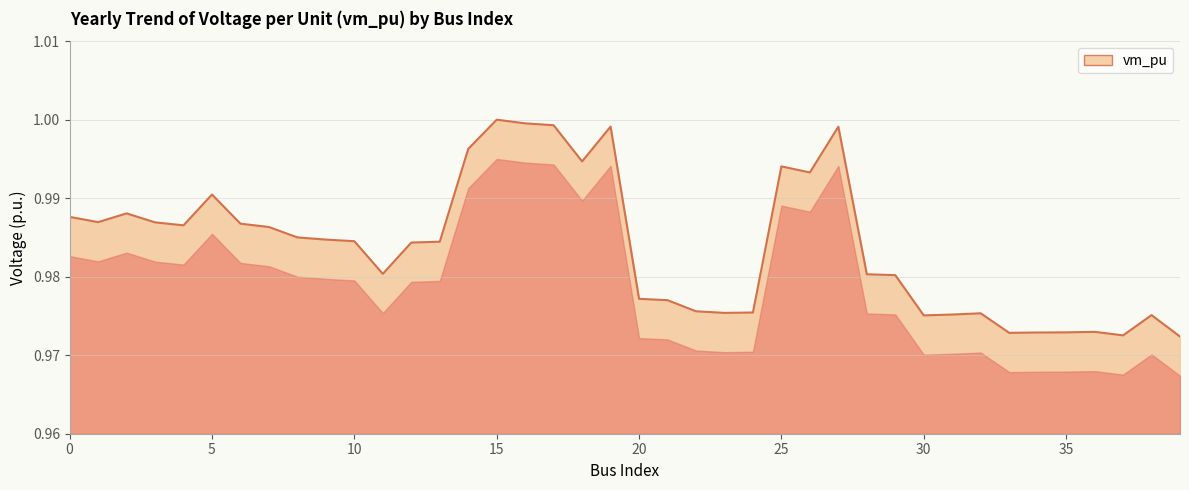

Count the number of data series in this chart.

1